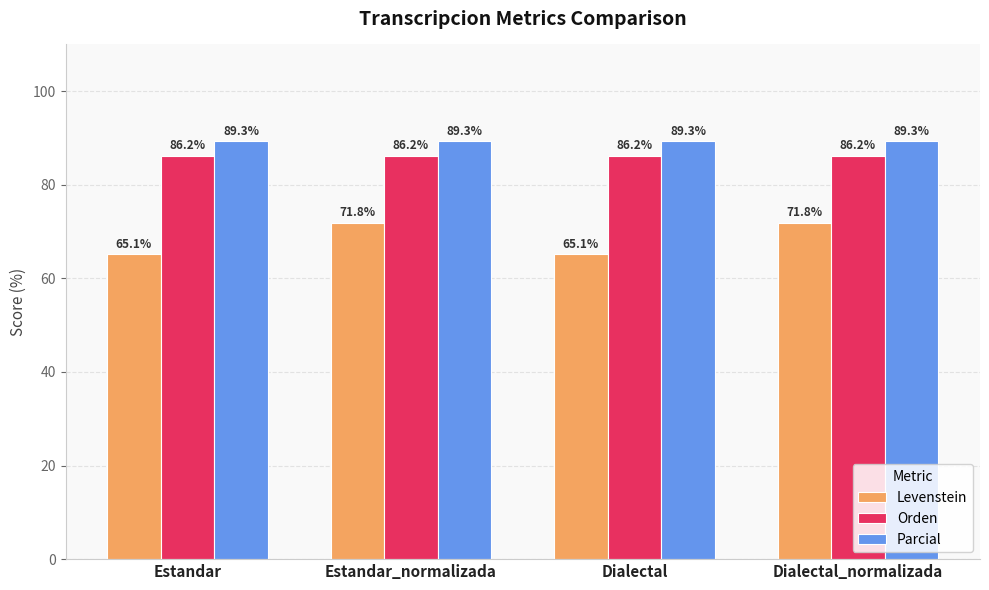

At Dialectal, list the series in order from smallest to largest.

Levenstein, Orden, Parcial